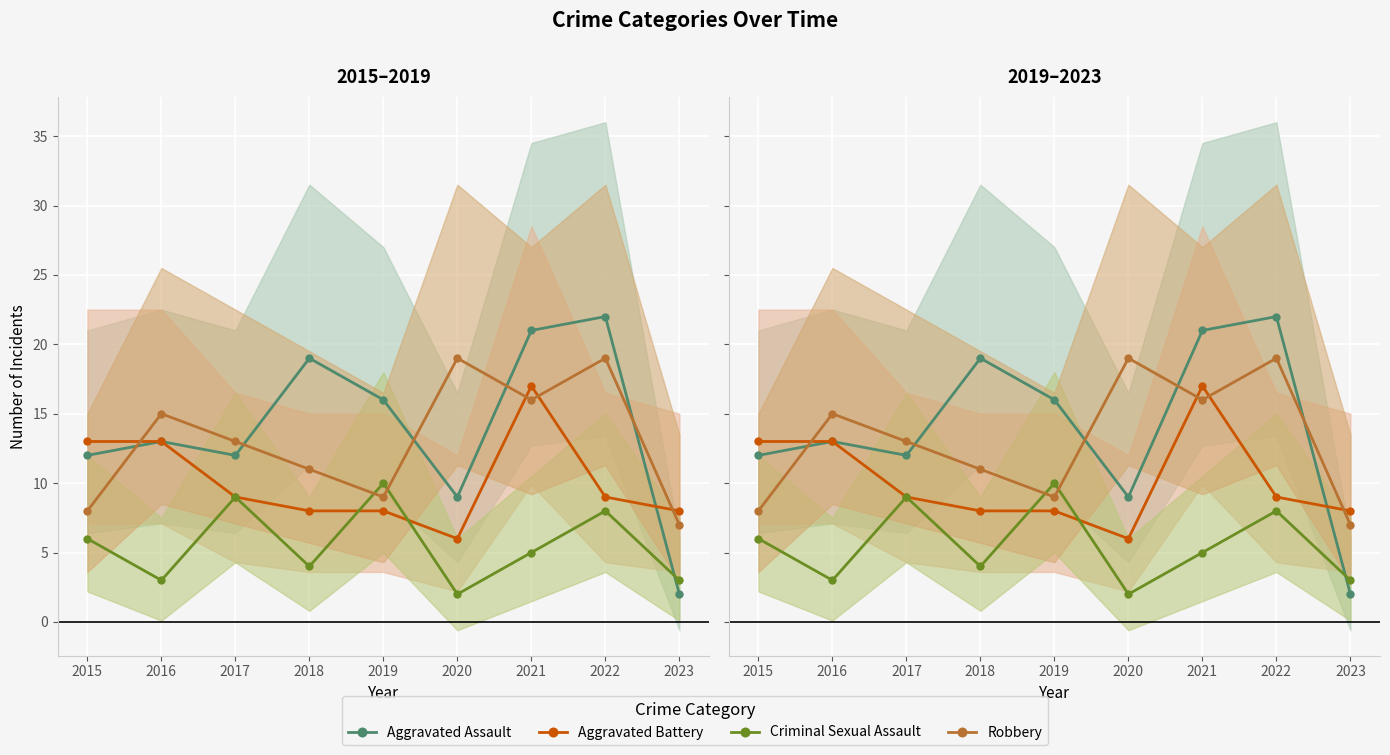

True or false: Criminal Sexual Assault has more than 2 points higher than both neighbors.

True